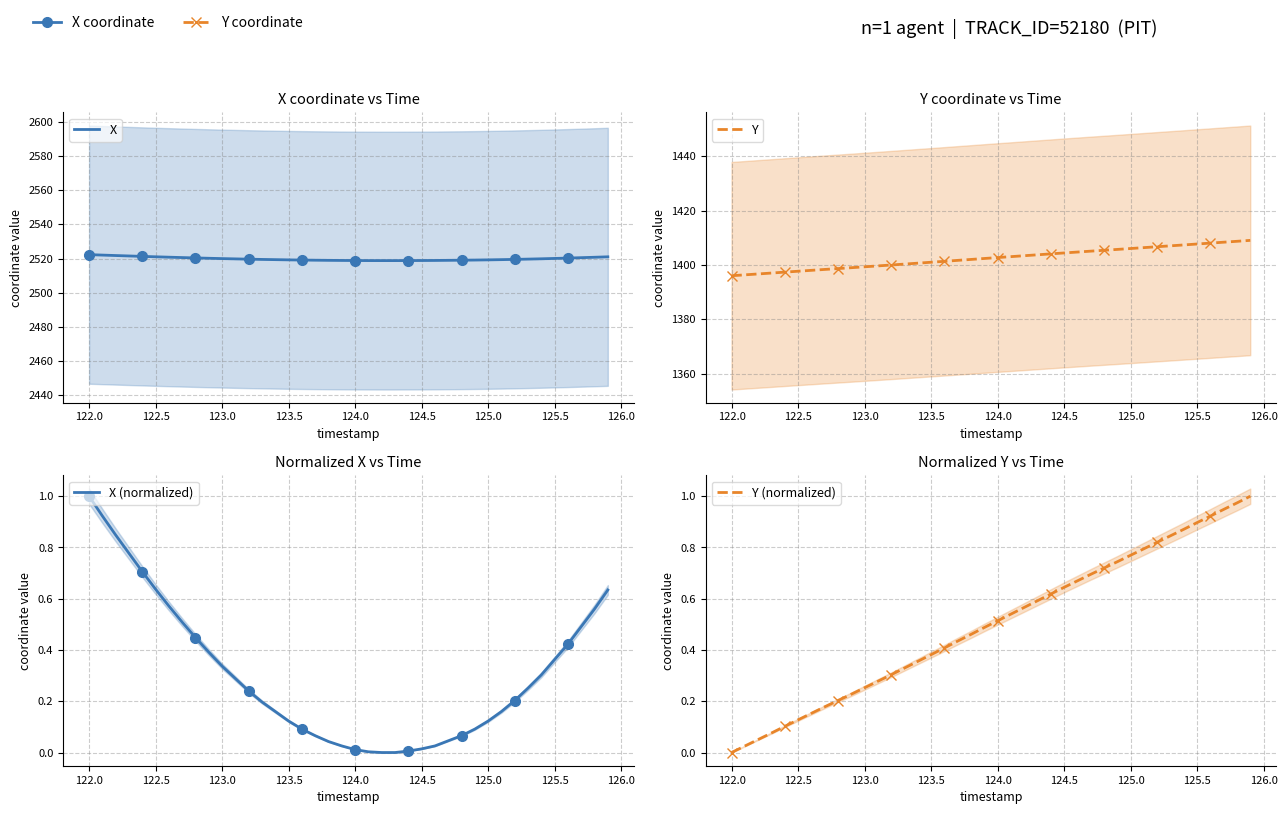

Which series has the widest spread of values?

Y